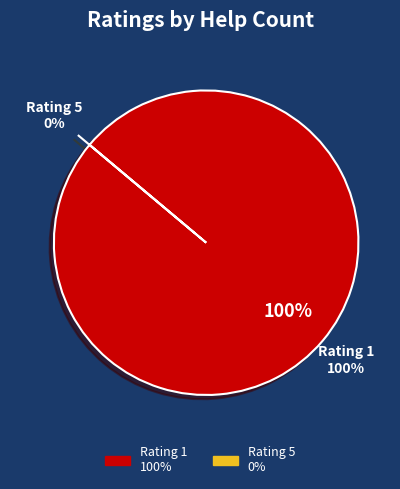

Combined, do 5 and 1 account for over 50%?

Yes